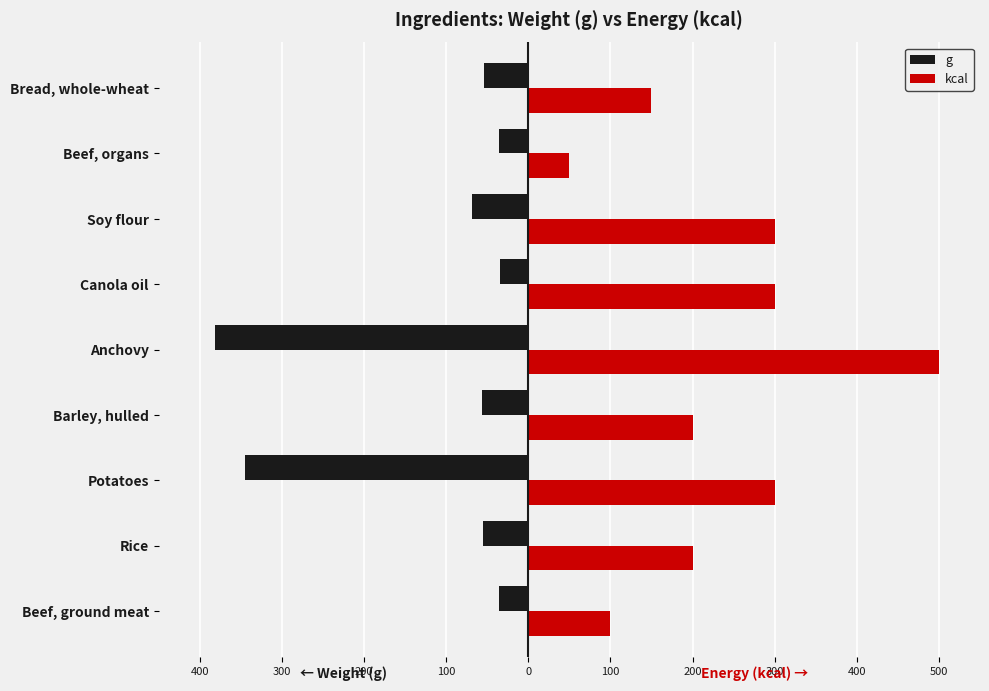

What are all the series names shown in the legend?

g, kcal